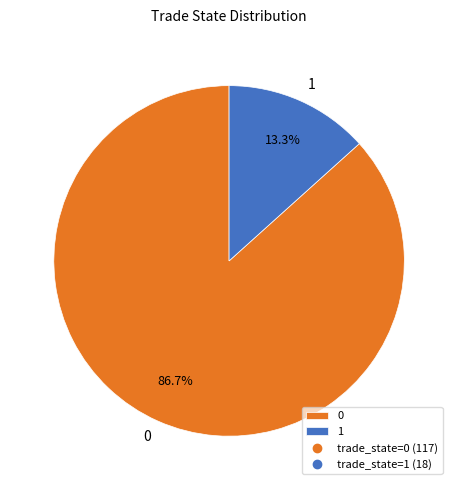

Is 1 the majority of the pie?

No